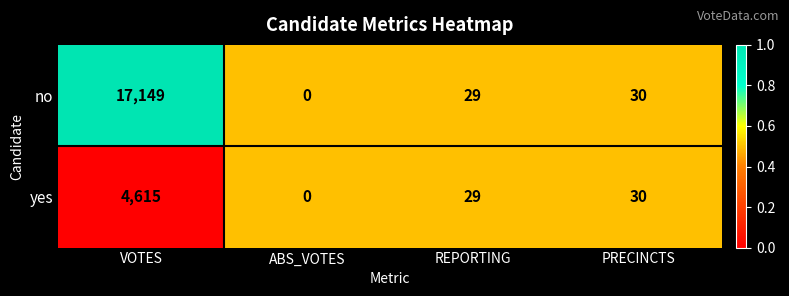

Rank the series by their average value, from lowest to highest.

yes, no